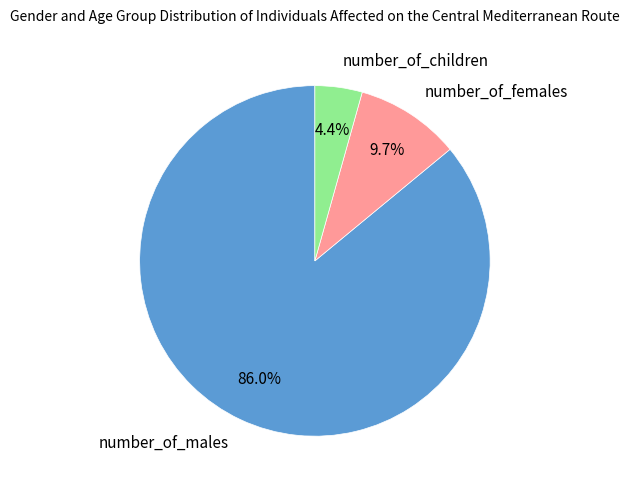

Is the sum of number_of_females and number_of_children greater than half?

No